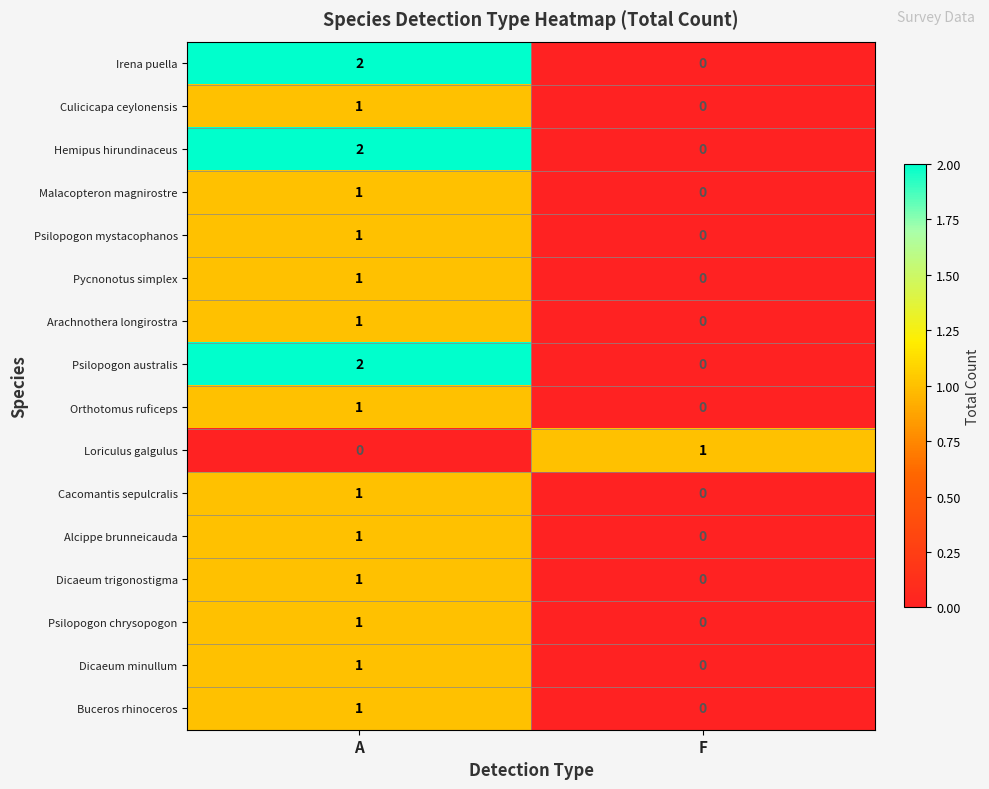

The Dicaeum minullum series shows -1 at F. True or false?

False